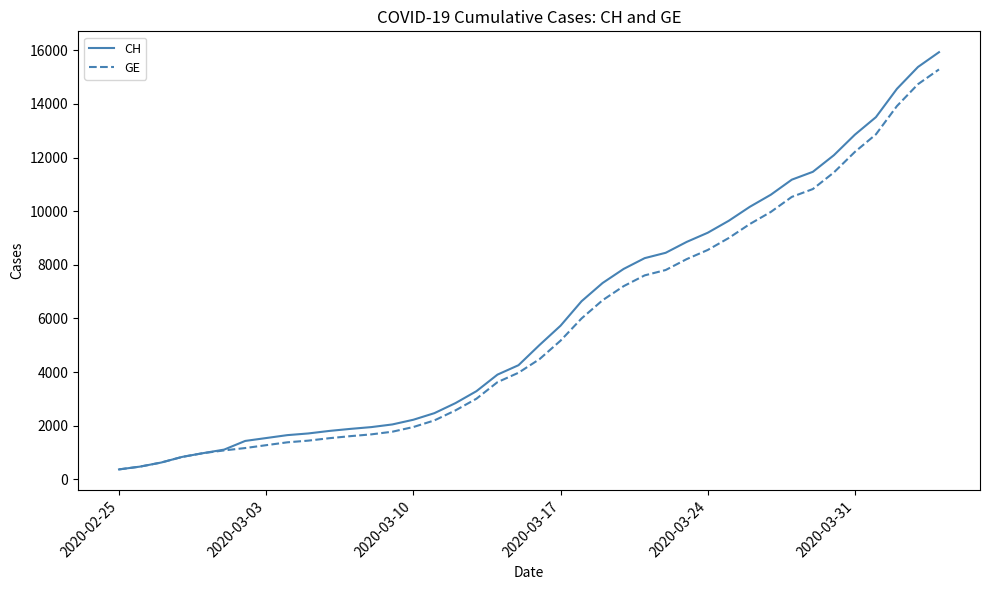

What is the sum of all GE values?

225656